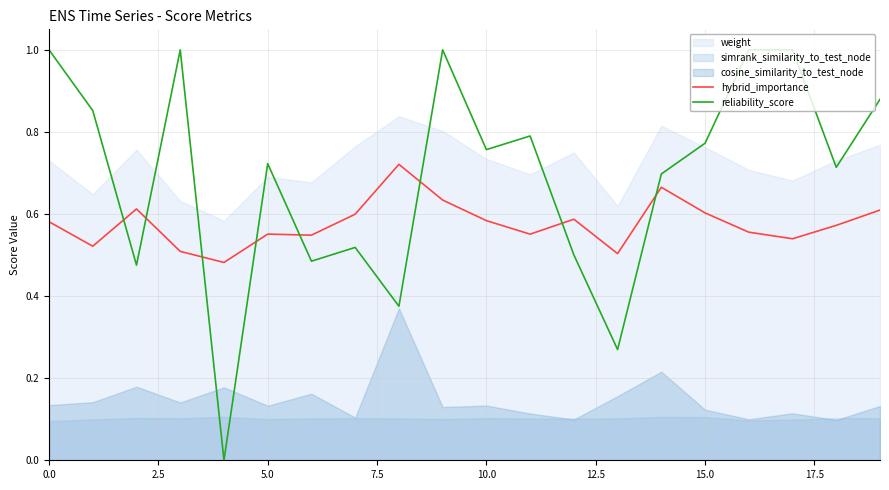

What value does the hybrid_importance series have at 16?

0.6